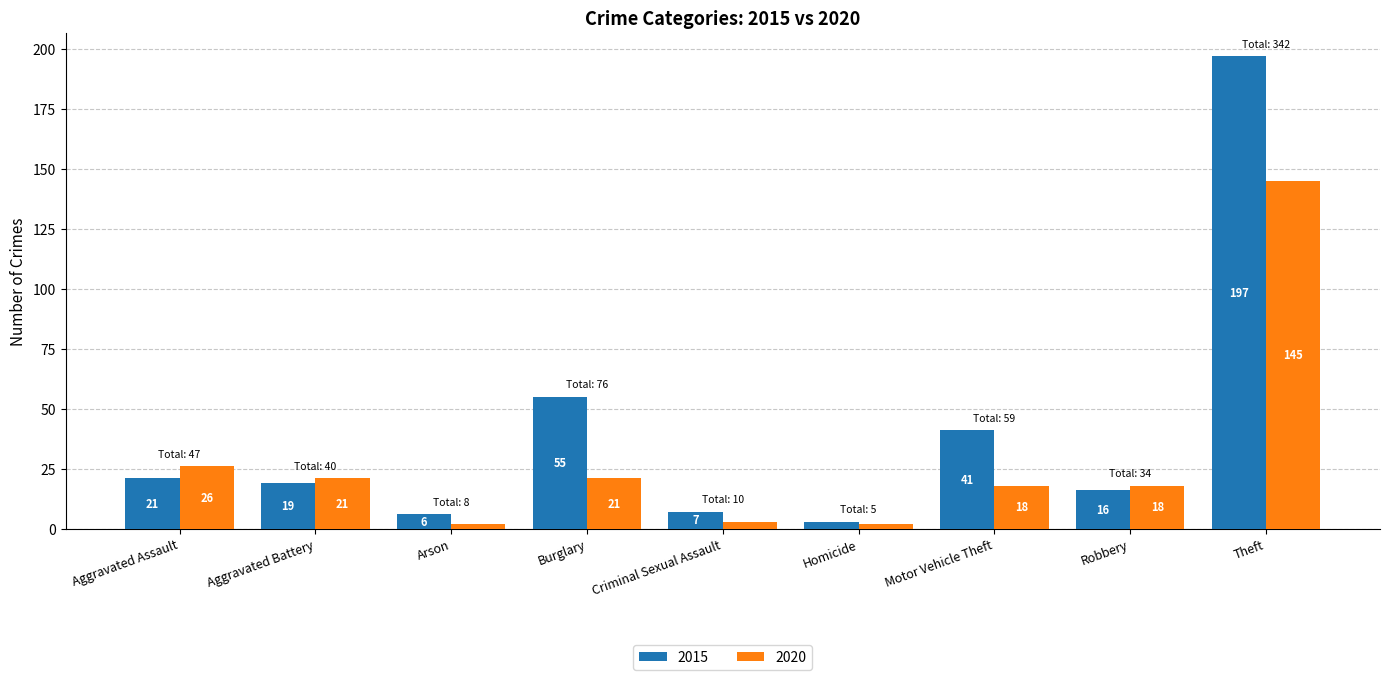

List the series in order of their peak value, lowest first.

2020, 2015